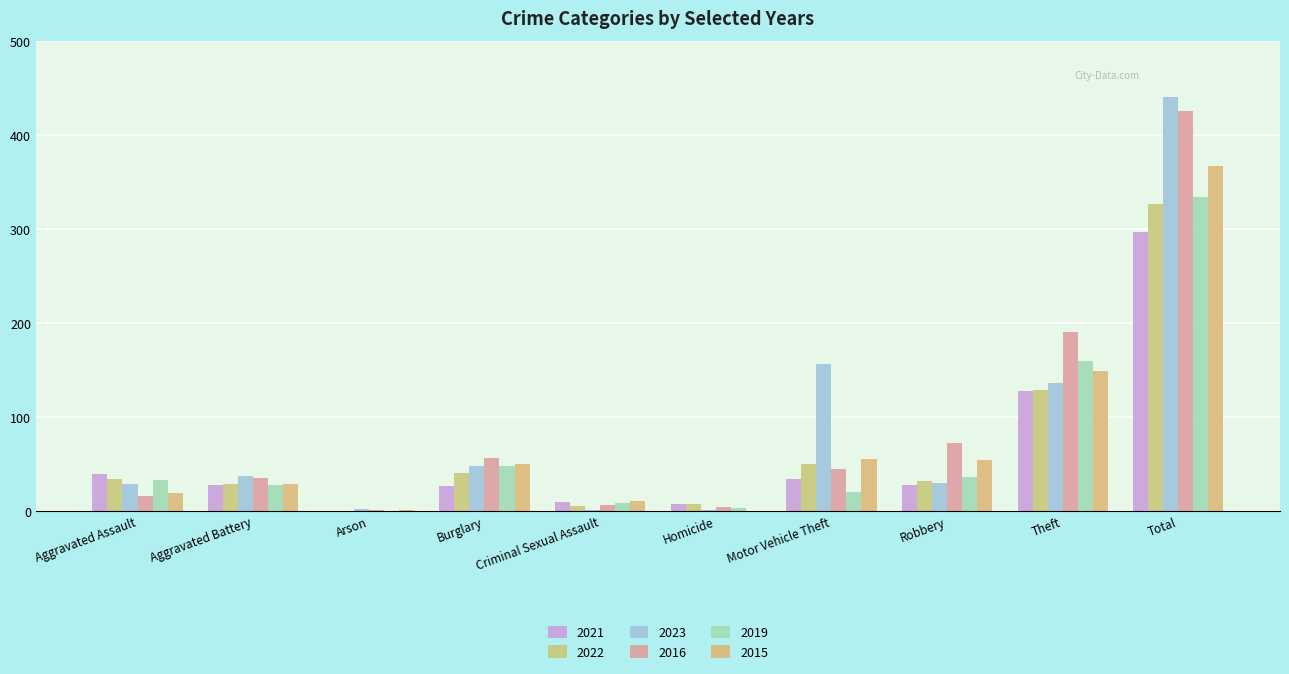

At which category is the sum across all series the highest?

Total